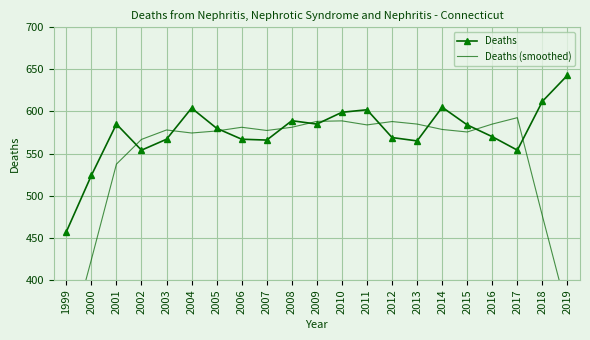

How many interior local peaks does the Deaths (smoothed) series have?

5